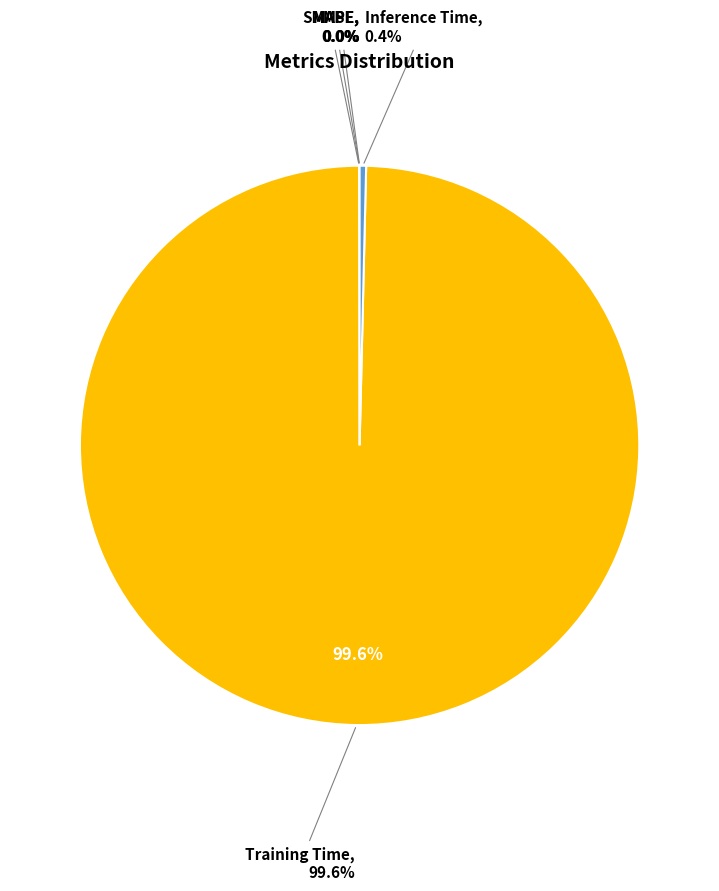

Which category accounts for the majority?

Training Time